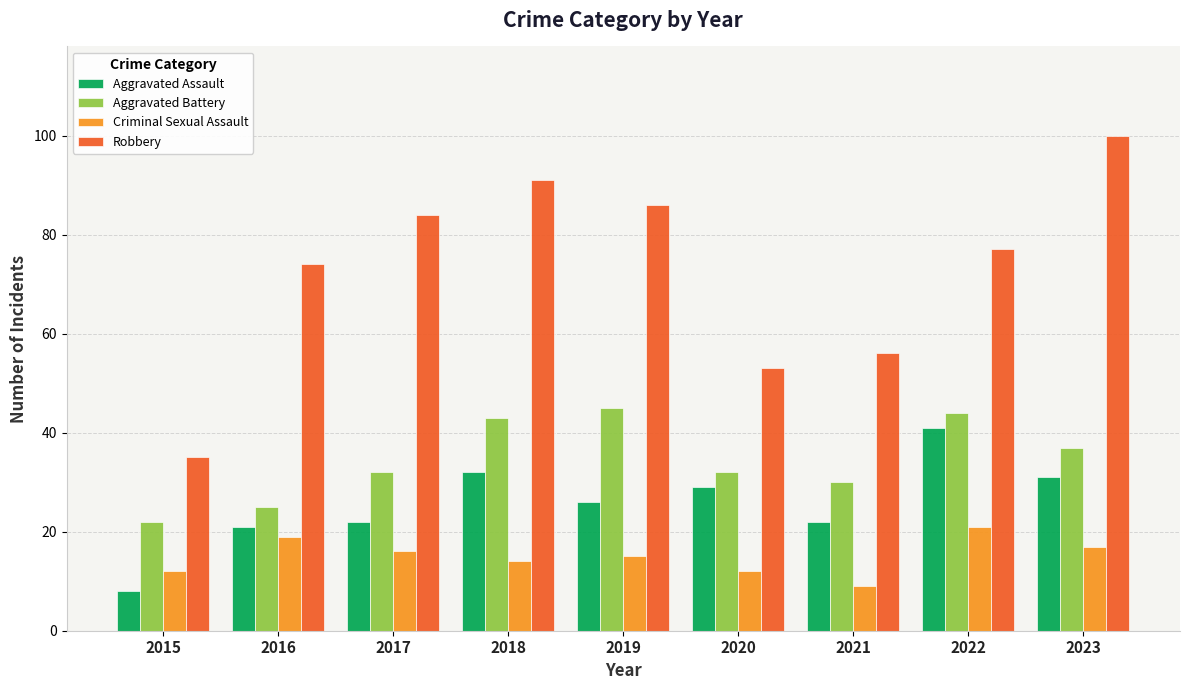

Is it true that Robbery equals 53 at 2020?

True